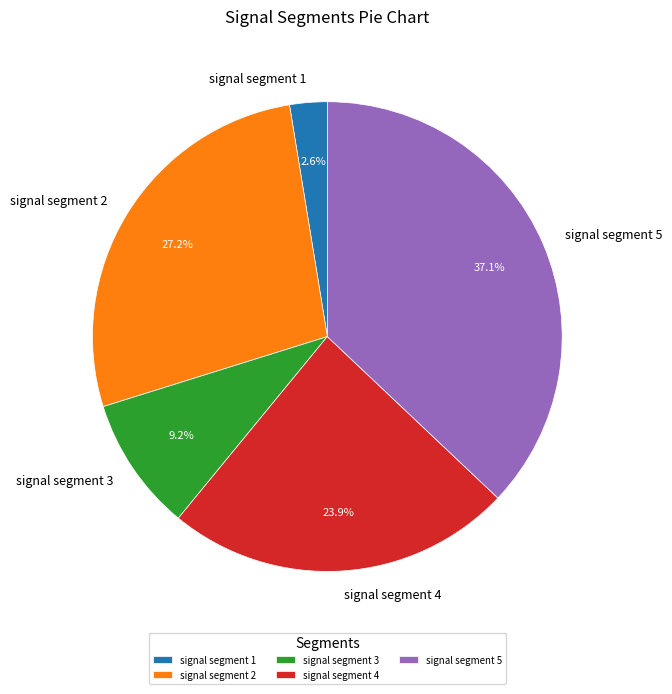

Is it true that signal segment 1 is 3% of the pie?

True